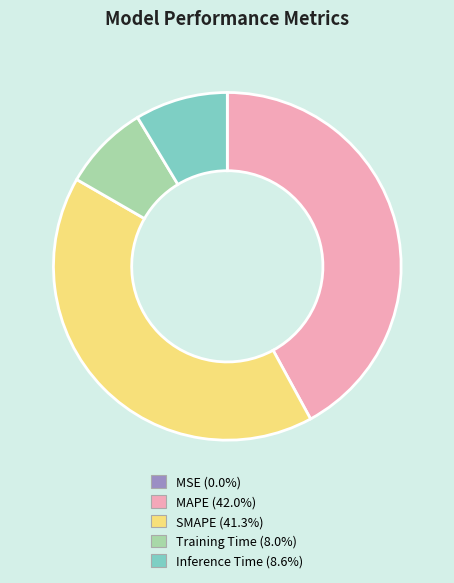

Does Training Time represent more than half of the total?

No